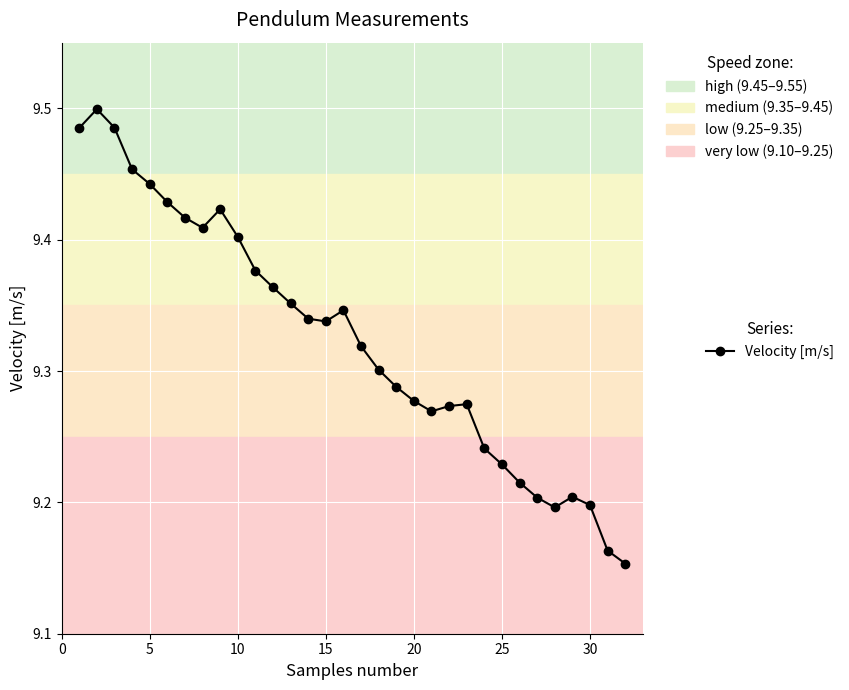

True or false: there are more than 2 points higher than both neighbors.

True